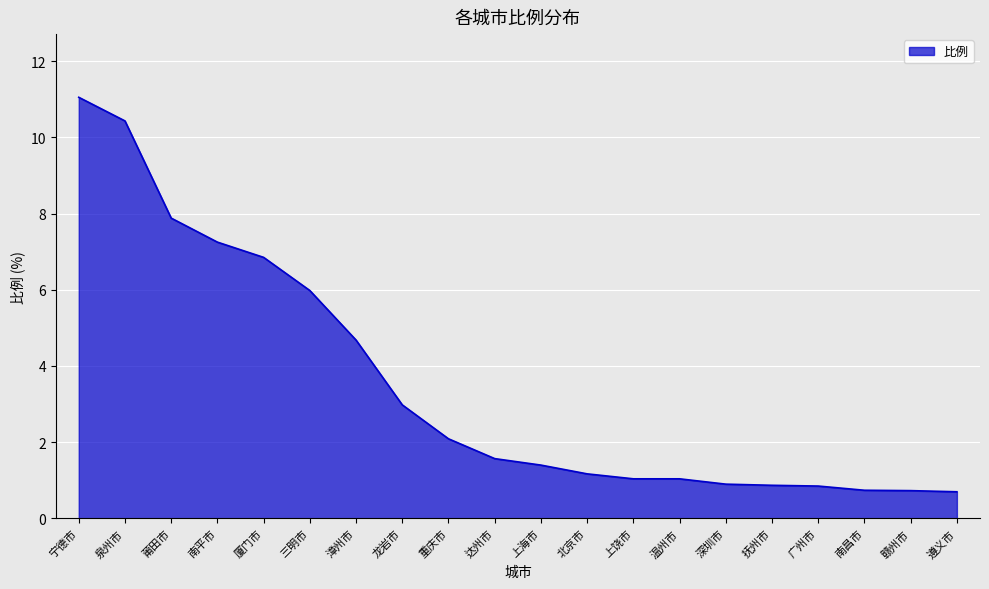

What position from the left is 三明市?

6